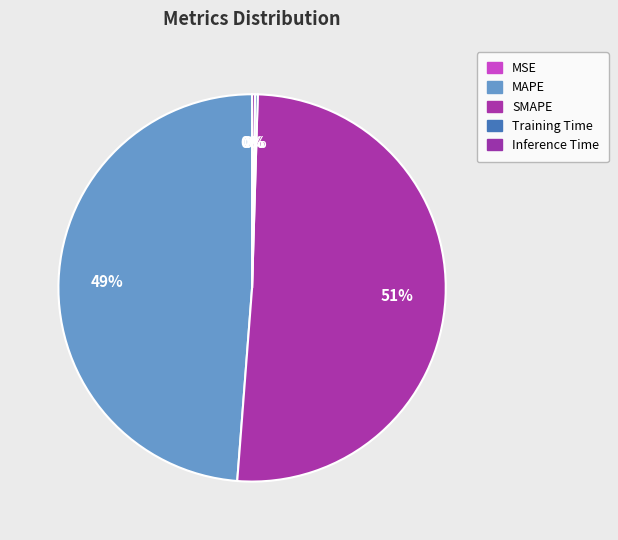

What percentage is NOT represented by MSE?

100.0%